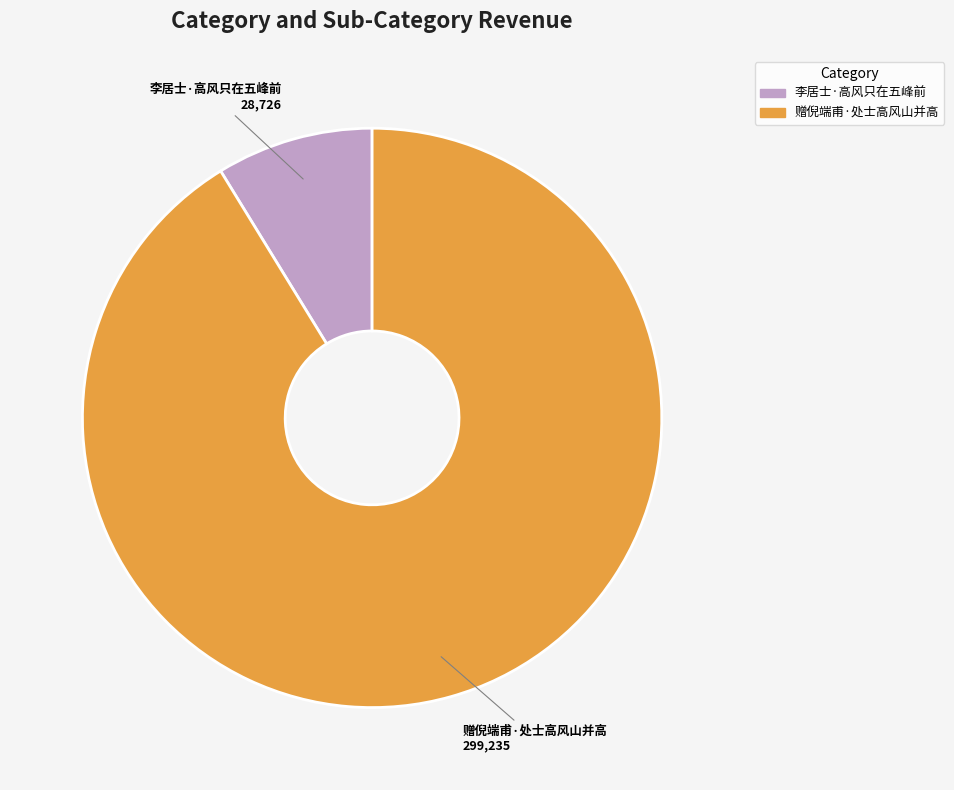

Which has a higher value, 赠倪端甫·处士高风山并高 or 李居士·高风只在五峰前?

赠倪端甫·处士高风山并高